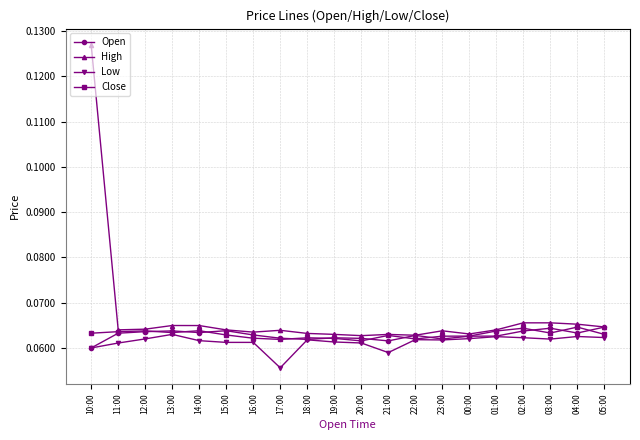

What are all the series names shown in the legend?

Open, High, Low, Close